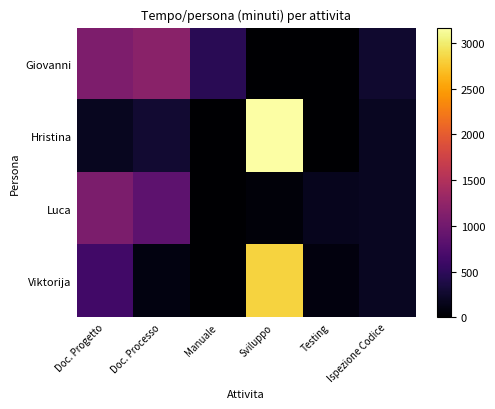

Rank the series by their maximum value, from highest to lowest.

Hristina, Viktorija, Giovanni, Luca